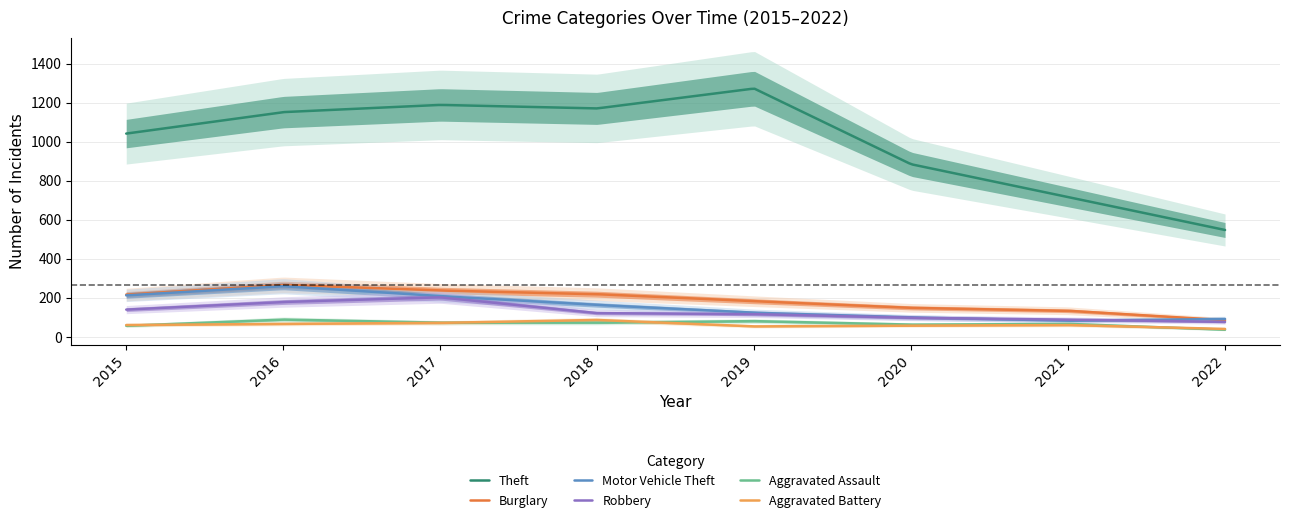

What value does the Burglary series have at 2019, to the nearest 50?

200